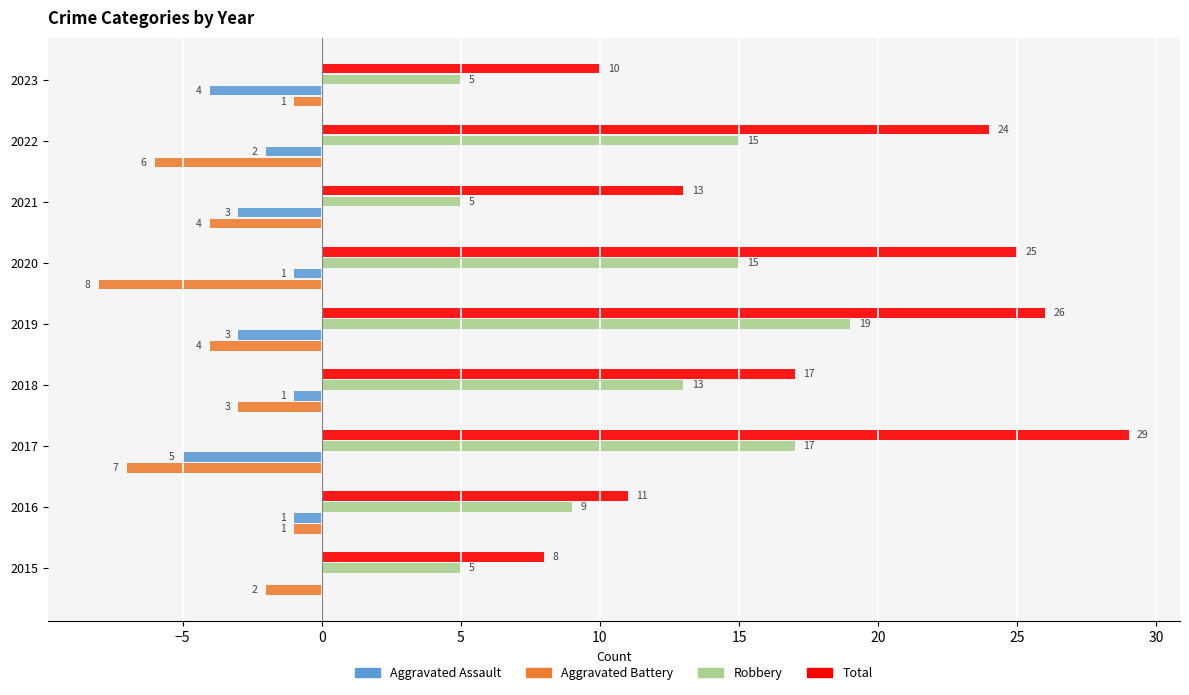

The Robbery series shows 5 at 2023. True or false?

True